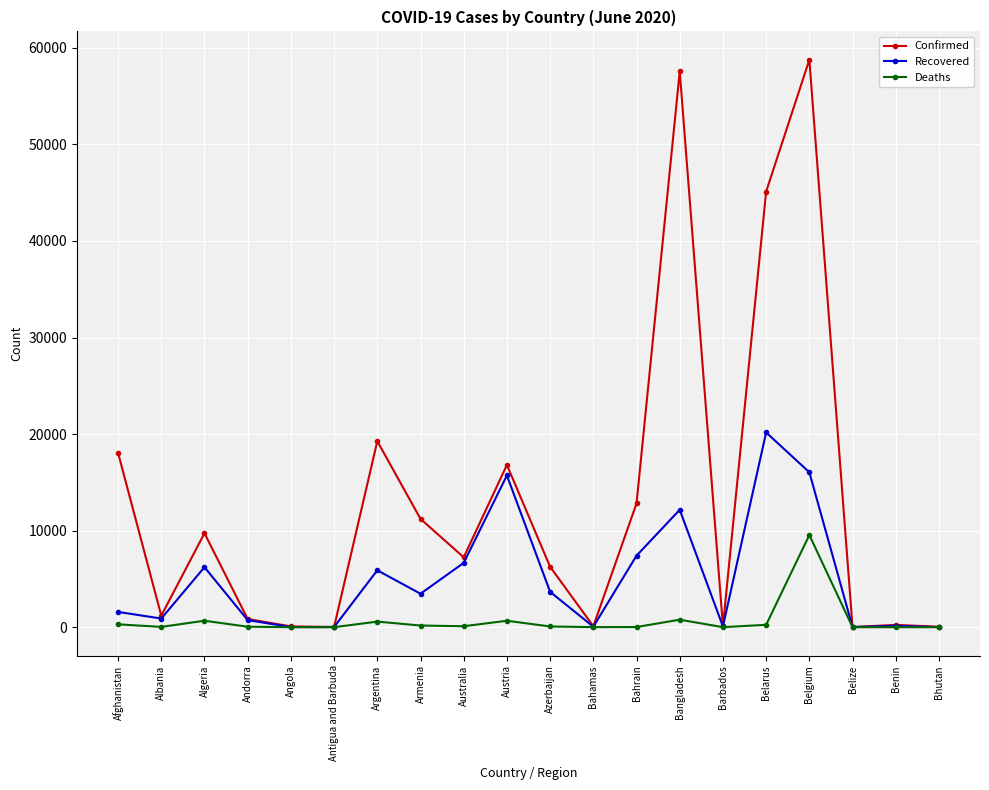

How many values in the Deaths series are below 76?

10